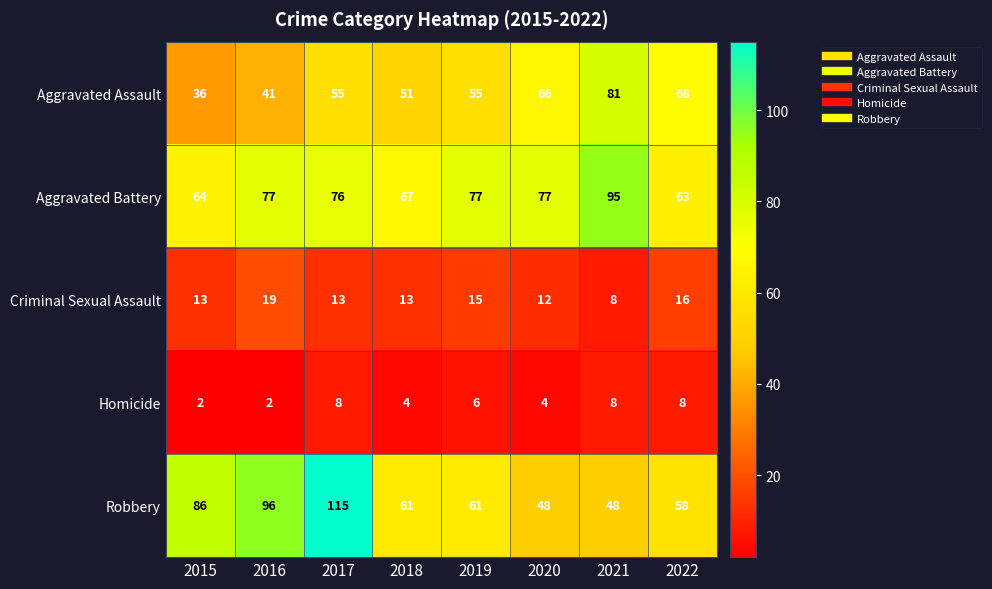

The Criminal Sexual Assault series shows 21 at 2015. True or false?

False